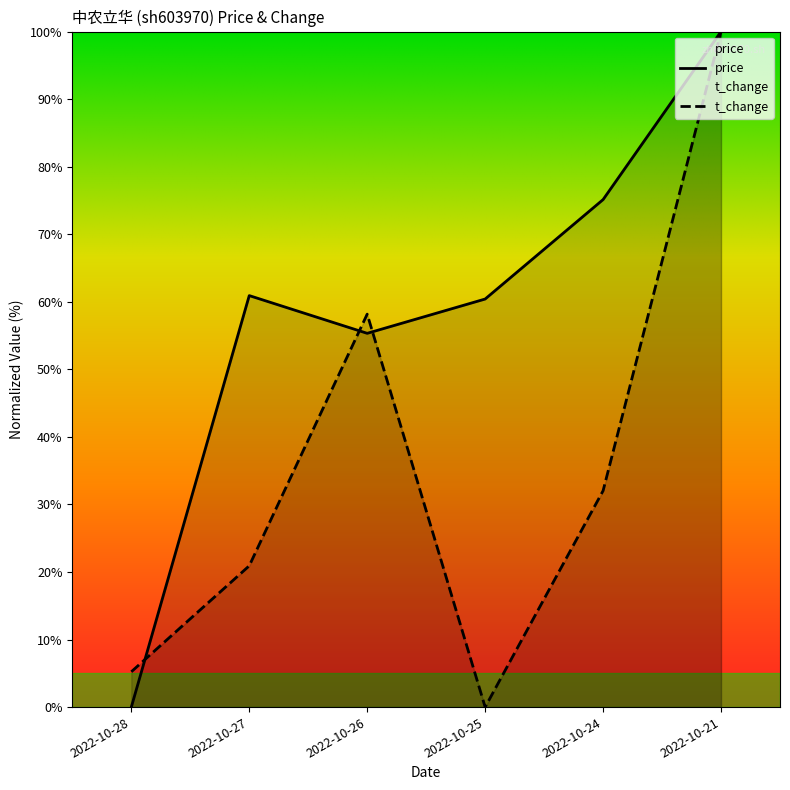

Which series ends up on top after the final intersection of price and t_change?

price